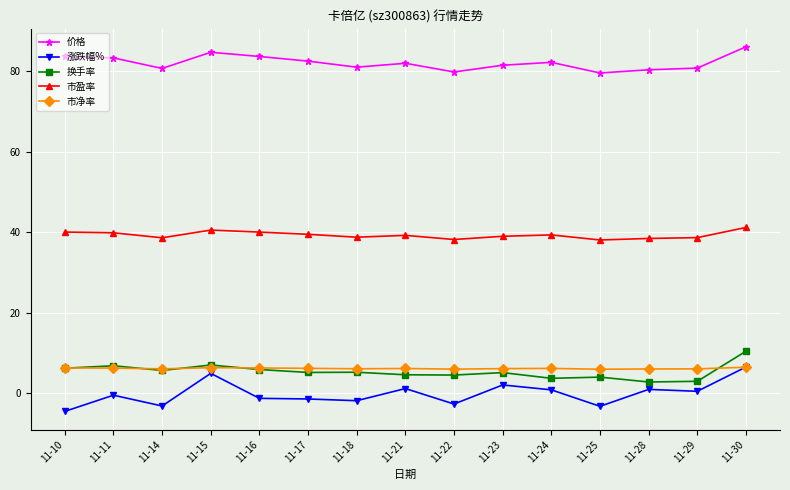

What is the spread (max minus min) of values at 11-16?

84.9